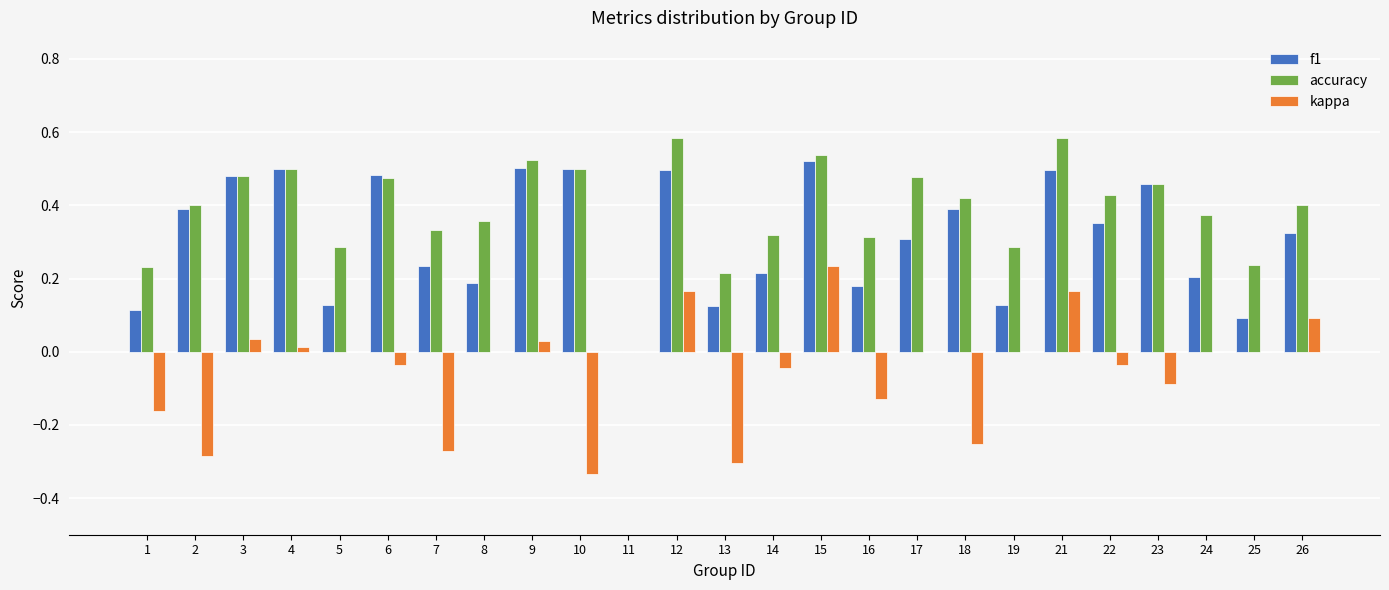

How many accuracy values are between 0 and 1?

25